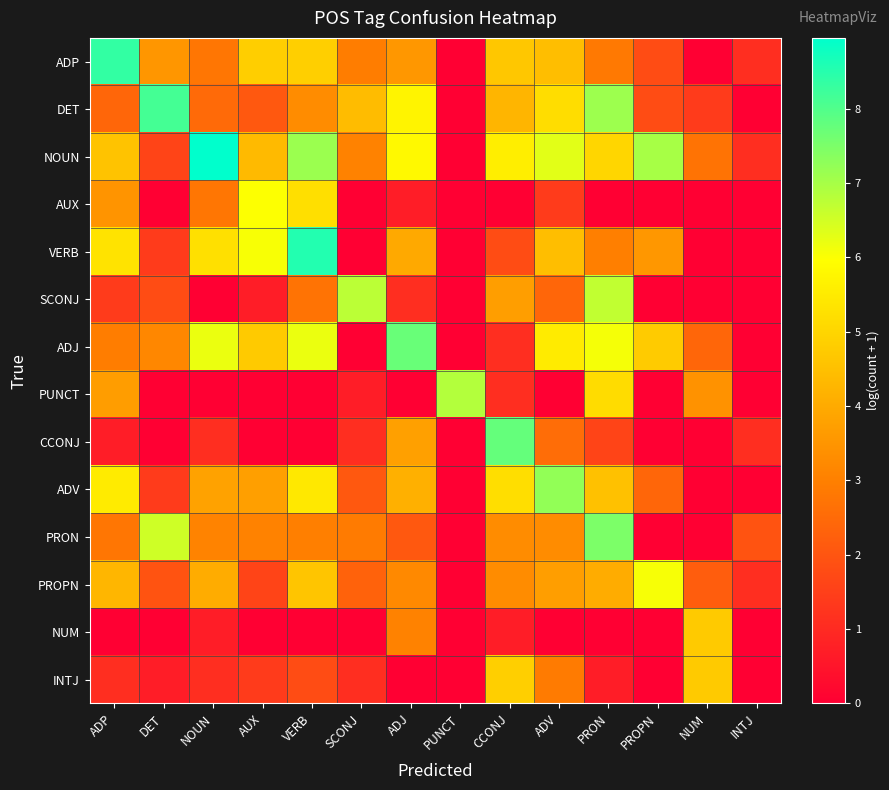

What is the spread (max minus min) of values at VERB?

8.5